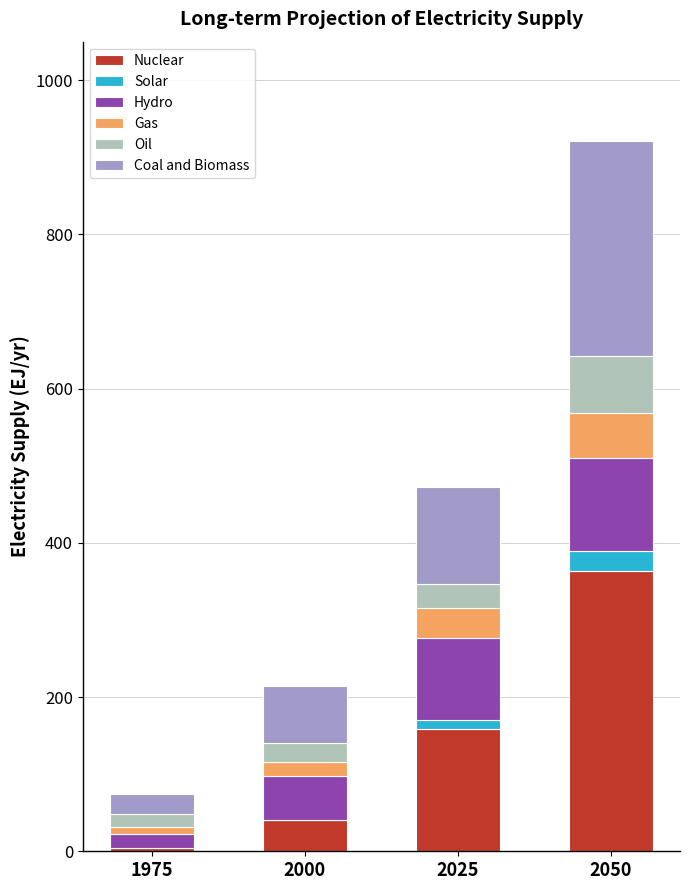

At which label is Nuclear closest to 183?

2025